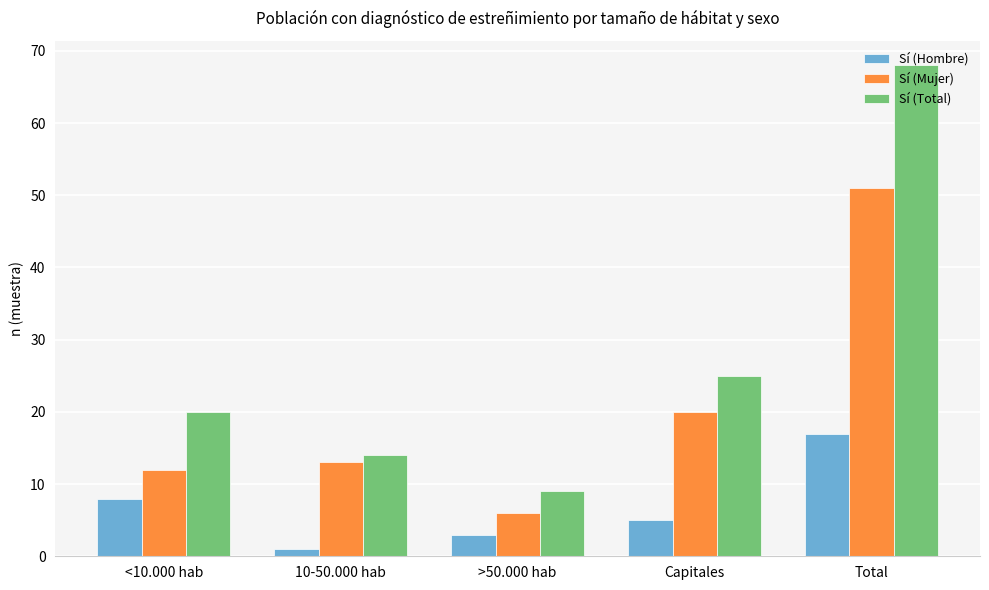

Where is Sí (Total) nearest to the value 38?

Capitales